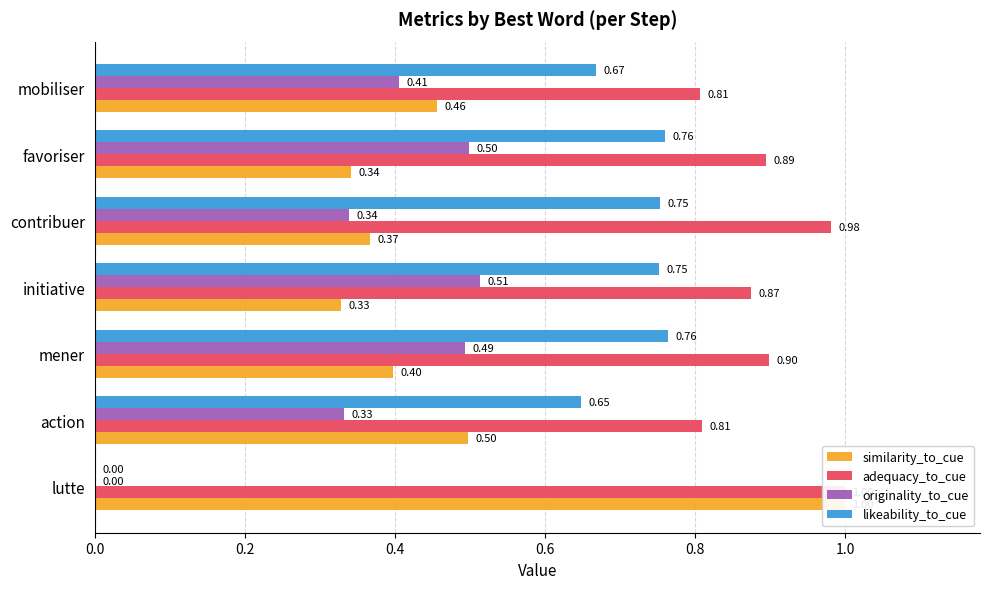

Which series changed the most between lutte and contribuer?

likeability_to_cue